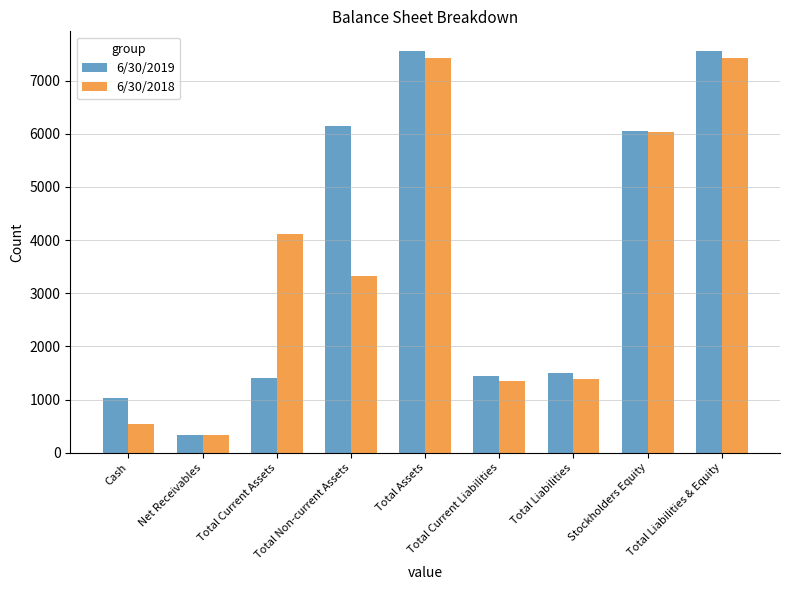

Is it true that 6/30/2019 equals 9224.3 at Stockholders Equity?

False